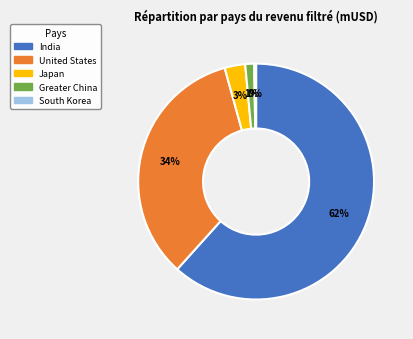

To the nearest percent, what is the combined percentage of United States and Greater China?

35%